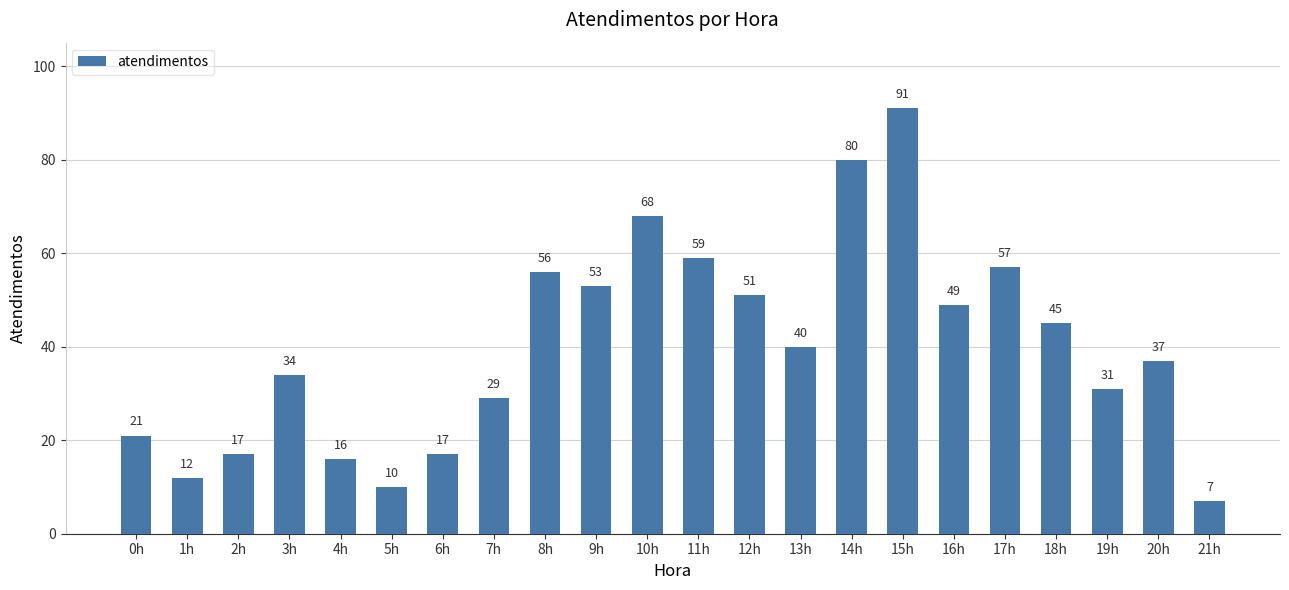

How many bars are there in total?

22